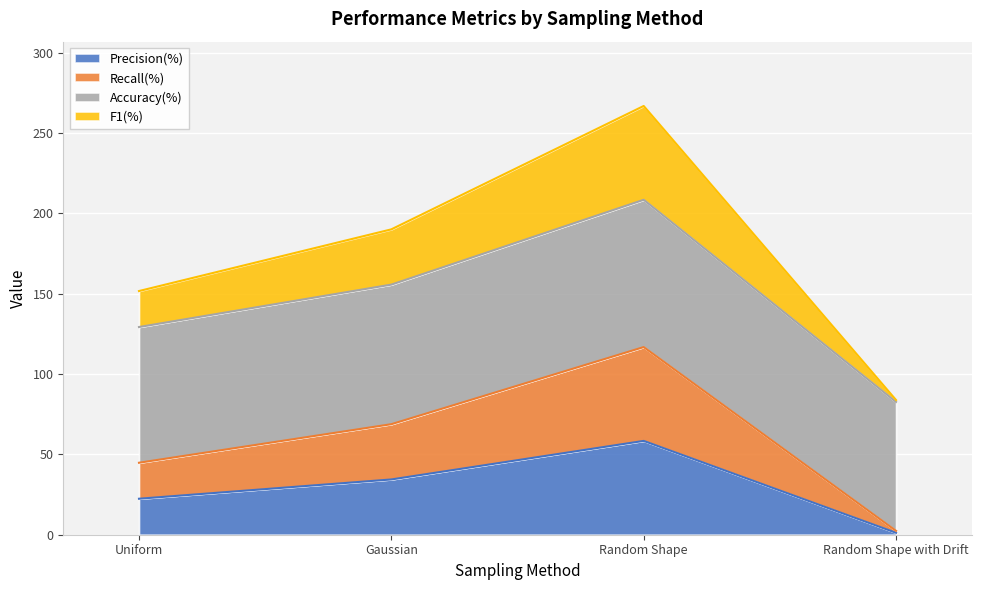

What is the difference between the second highest and minimum values in the Recall(%) series?

33.2